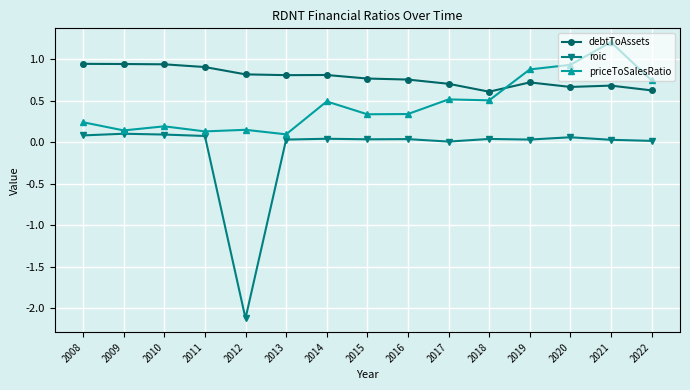

True or false: roic has more than 0 interior local peaks.

True